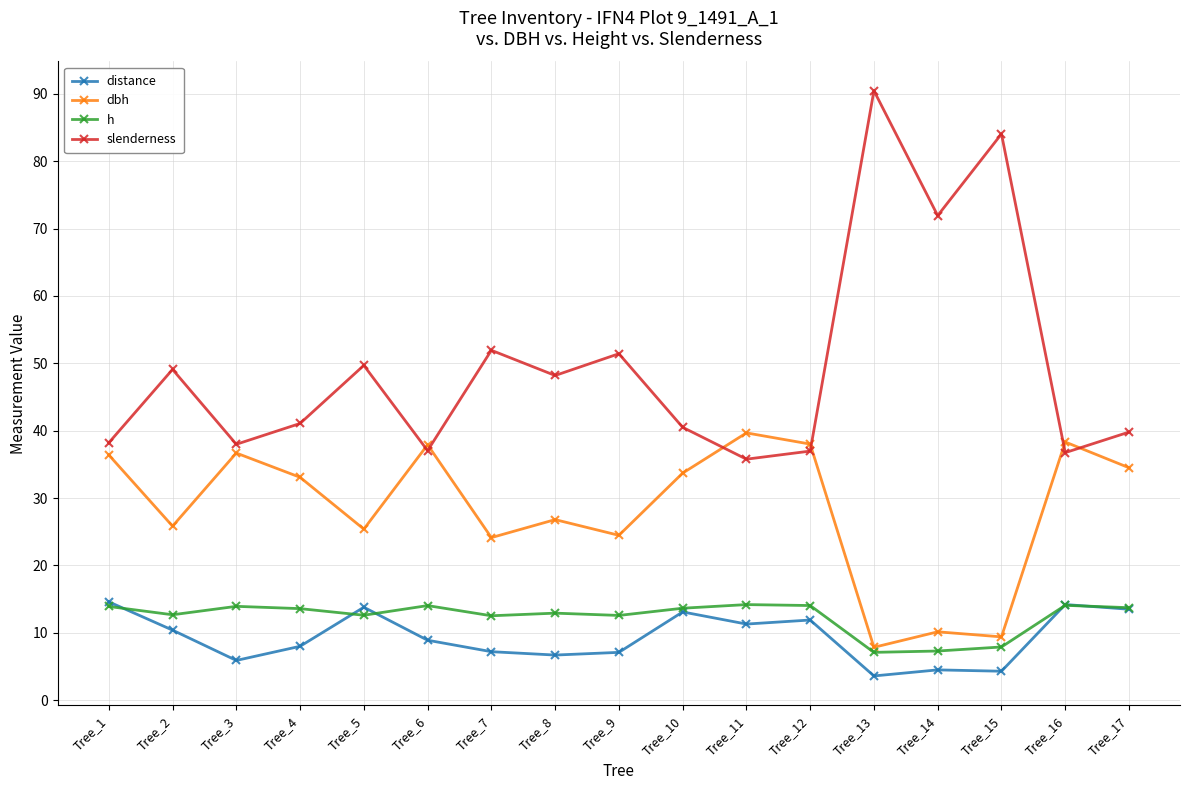

True or false: slenderness and distance intersect in this chart.

False